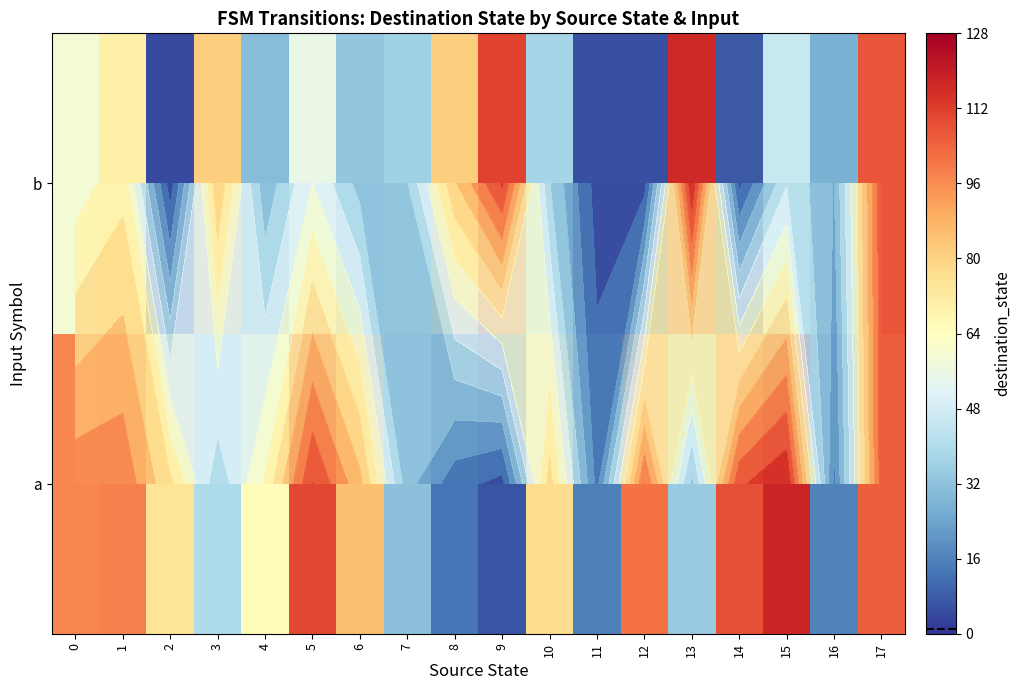

How many series are shown in this chart?

2